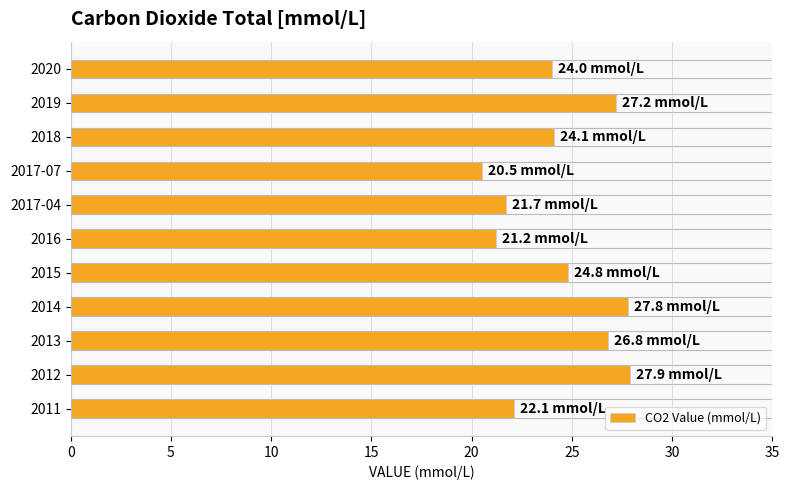

Approximately how many times larger is the value at 2019 compared to 2015?

1.1